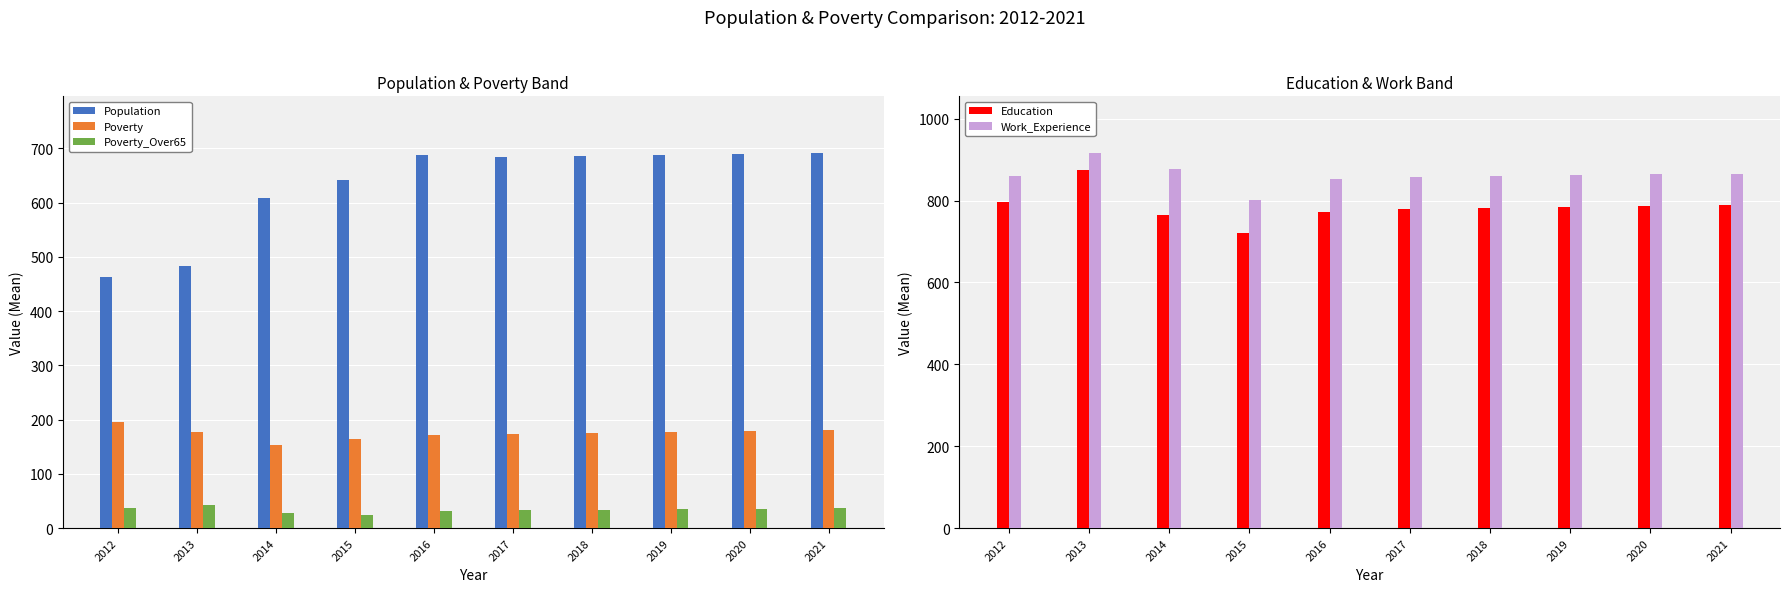

Rank the categories by Poverty_Over65 value from highest to lowest.

2013, 2012, 2021, 2020, 2019, 2018, 2017, 2016, 2014, 2015